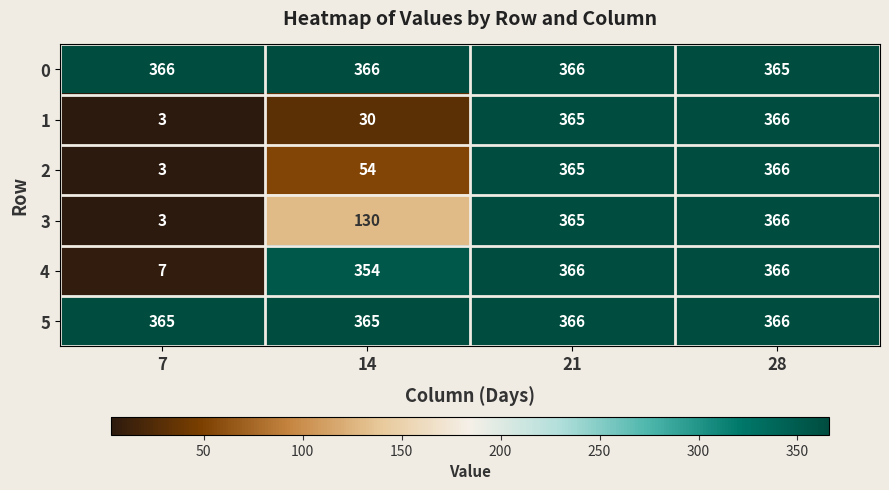

What is the maximum value for 2?

366